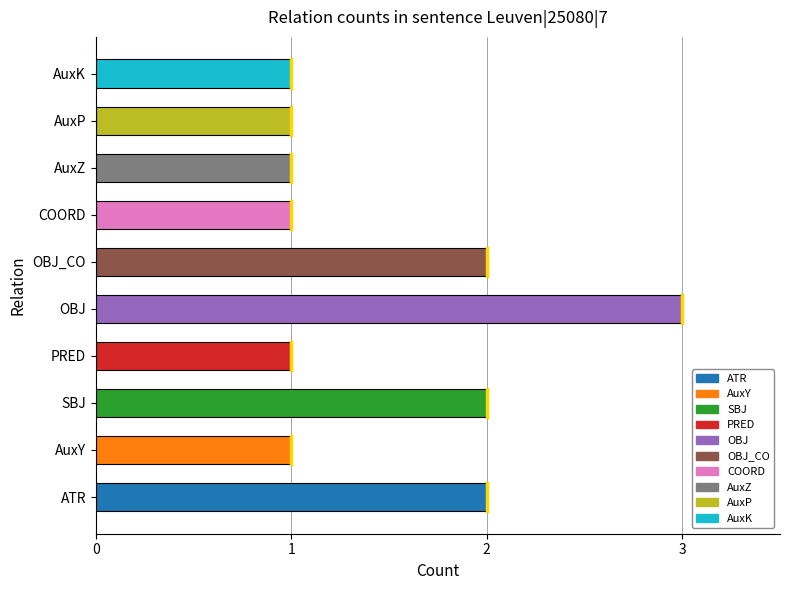

The chart shows a value of 2 at OBJ_CO. True or false?

True